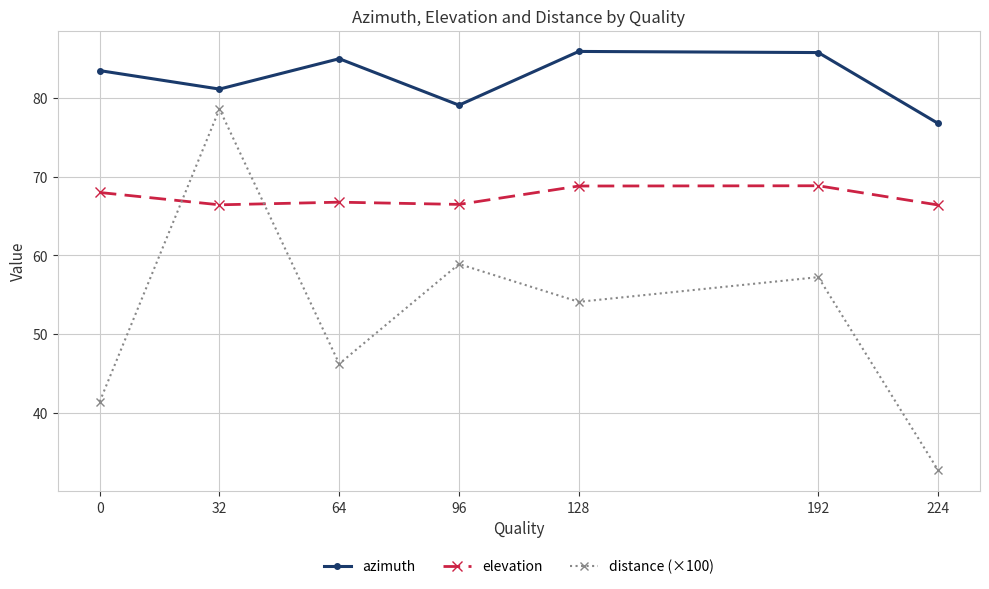

The distance (×100) series shows 32.7 at 224. True or false?

True